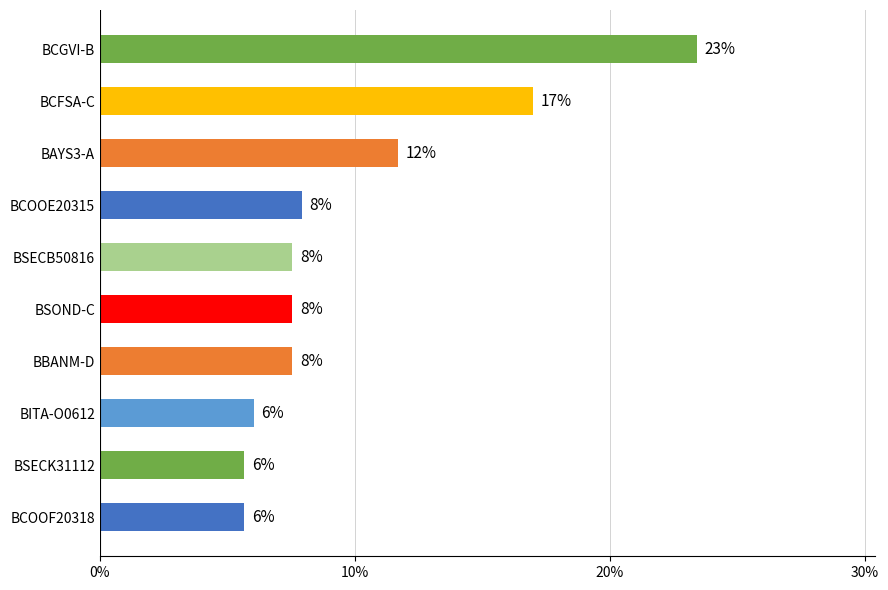

What is the average value?

0.1